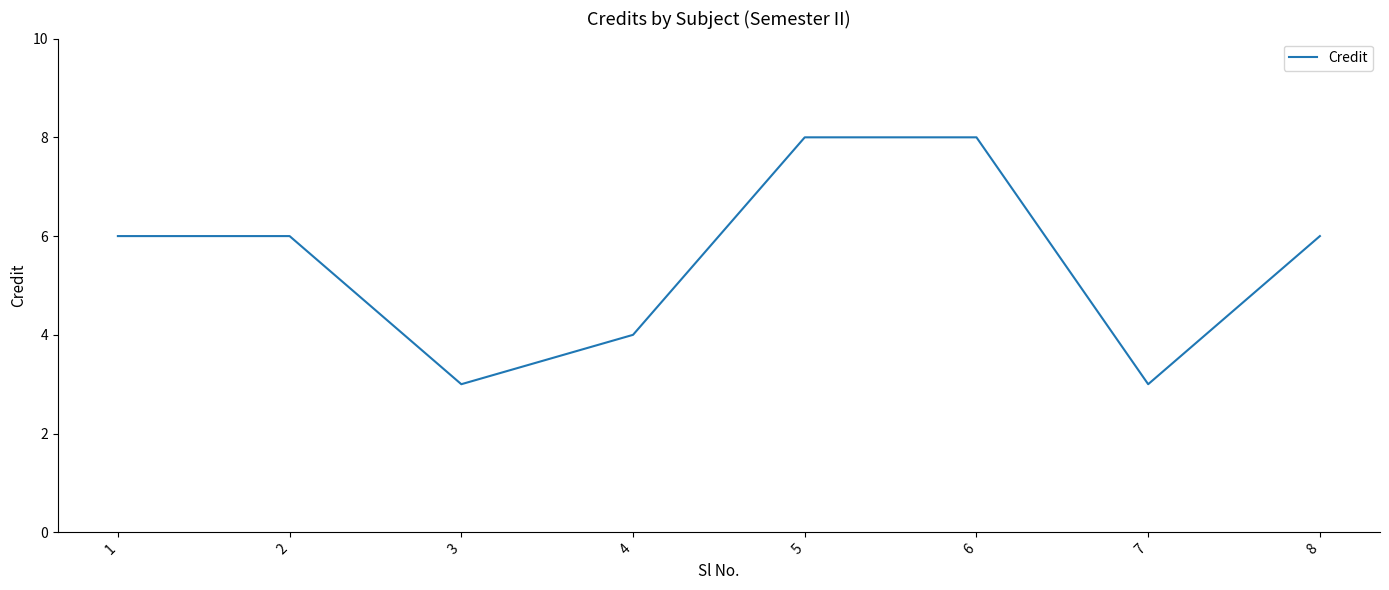

What is the smallest value displayed?

3